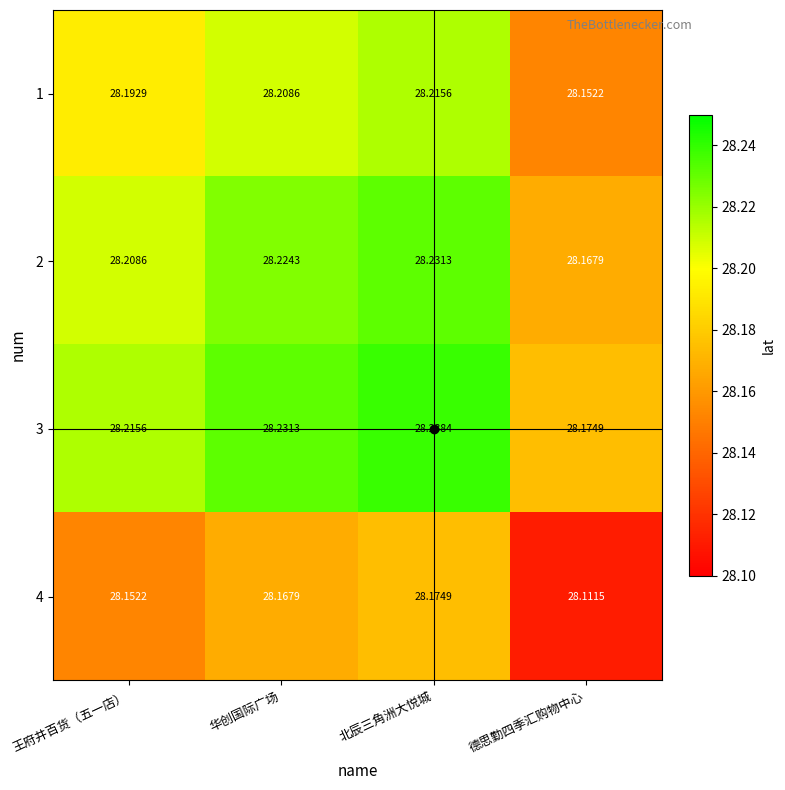

Which category has the highest value in the 3 series?

北辰三角洲大悦城